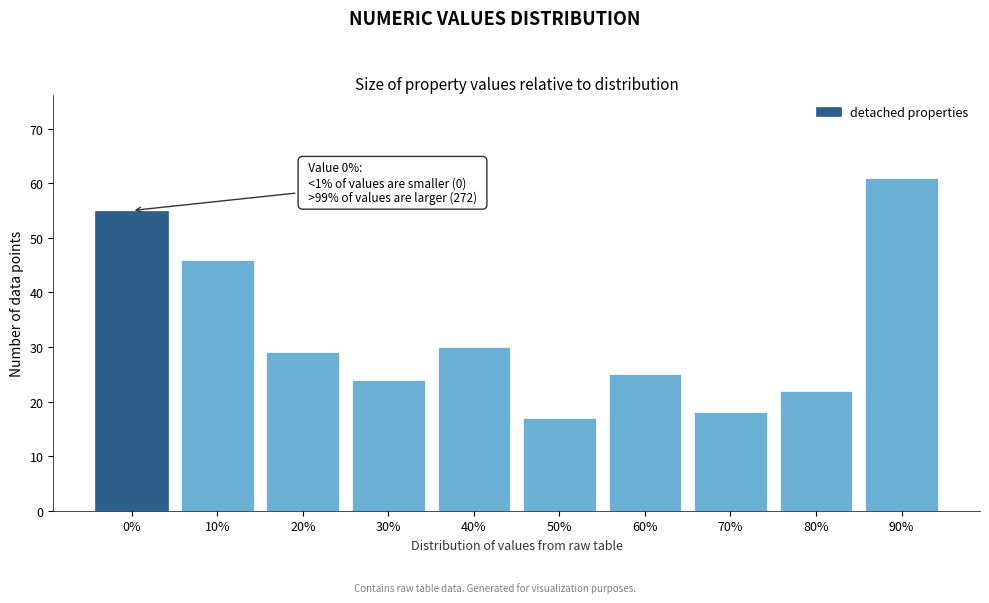

Reading left to right, extract all data points from this chart.

0%=55	10%=46	20%=29	30%=24	40%=30	50%=17	60%=25	70%=18	80%=22	90%=61